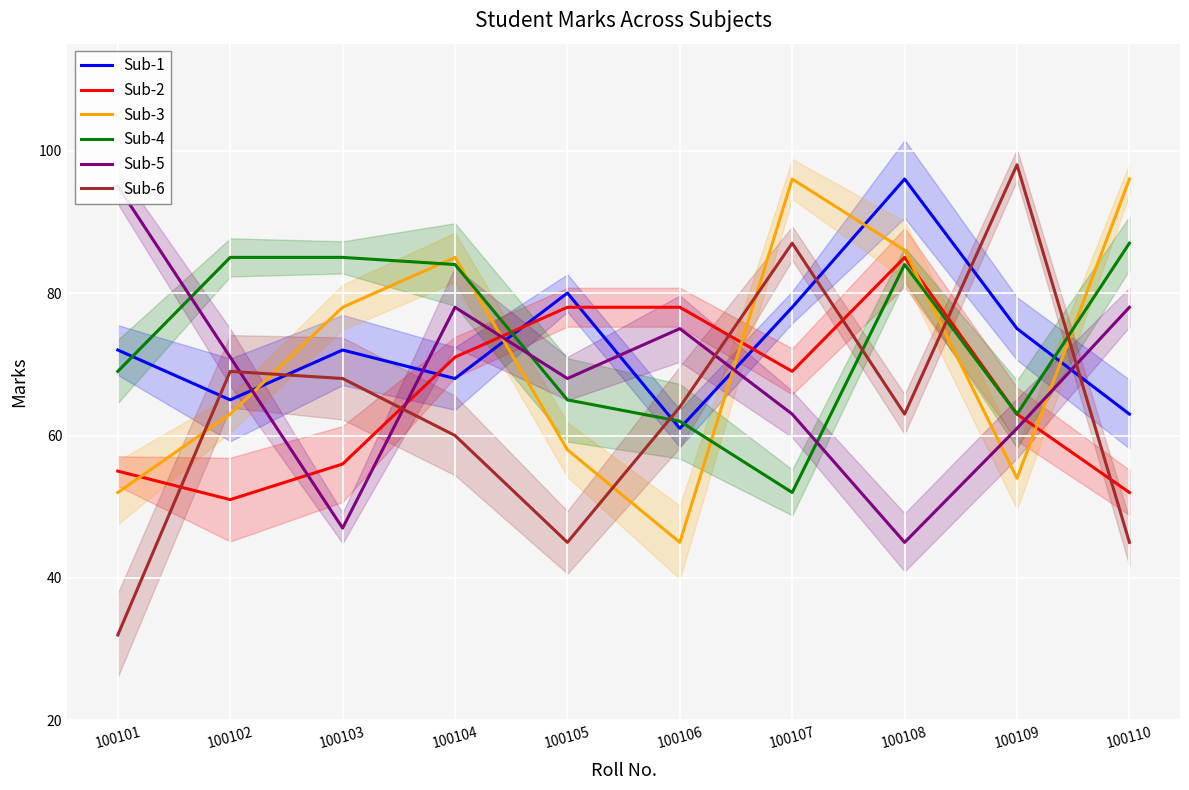

What is the maximum value for Sub-3?

96